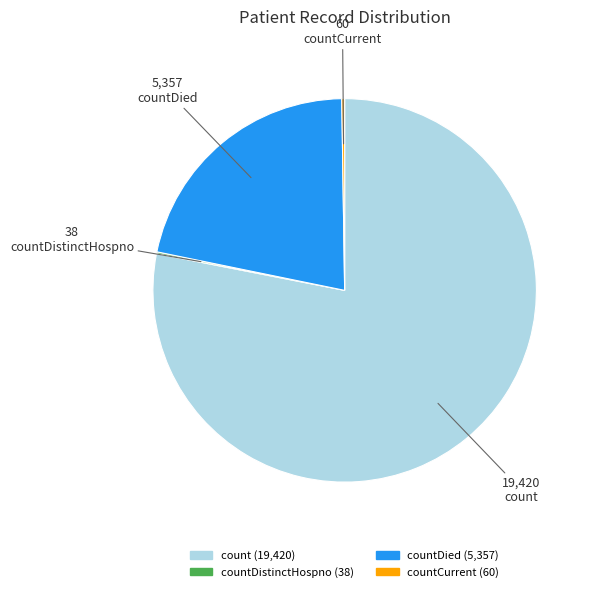

Is there any slice that represents more than half of the pie?

Yes